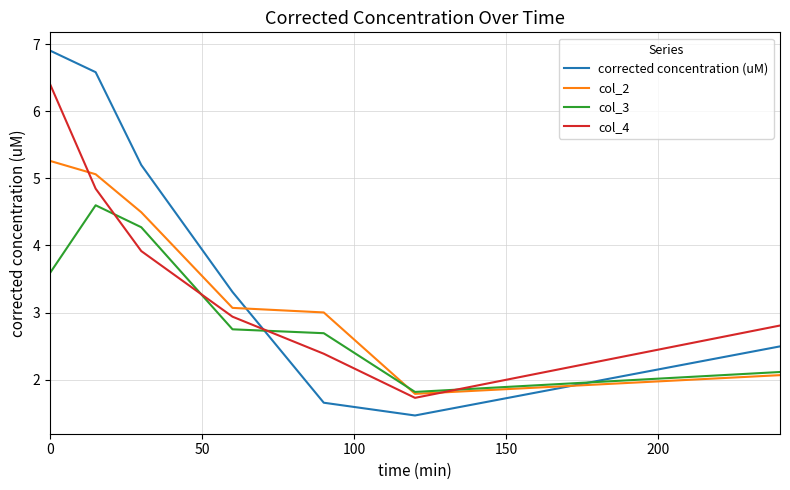

List the series in order of their peak value, lowest first.

col_3, col_2, col_4, corrected concentration (uM)